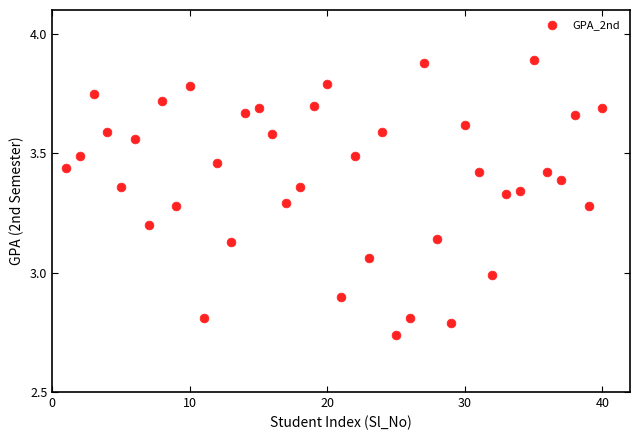

What is the range of X values (max minus min)?

39.0